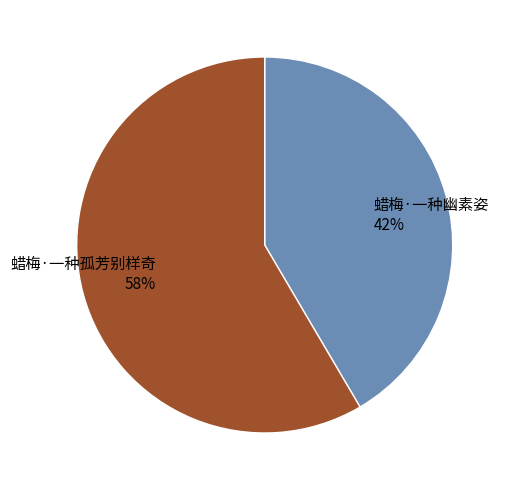

Is the sum of 蜡梅·一种幽素姿 and 蜡梅·一种孤芳别样奇 greater than half?

Yes